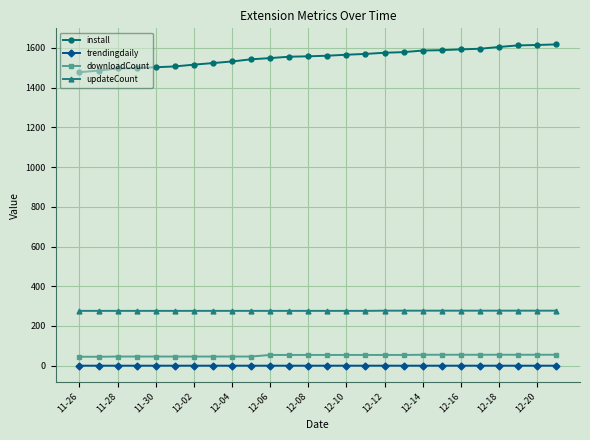

What is the difference between the maximum and minimum values in the install series?

140.0